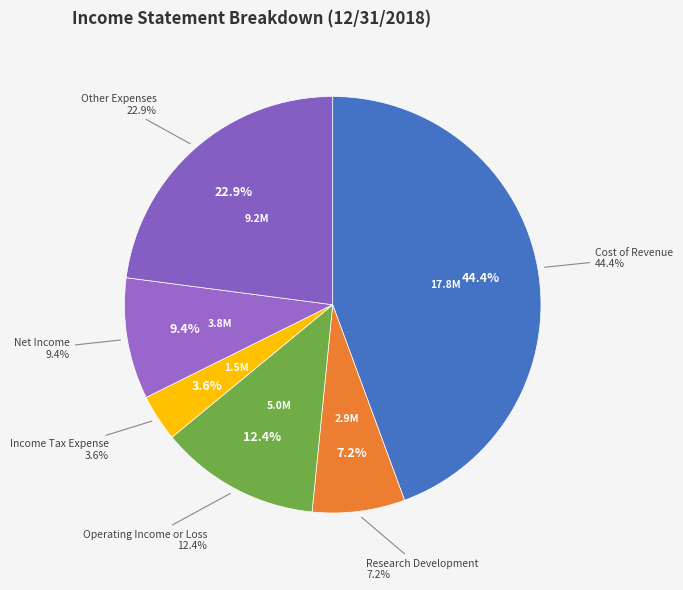

Which slice is the largest?

Cost of Revenue